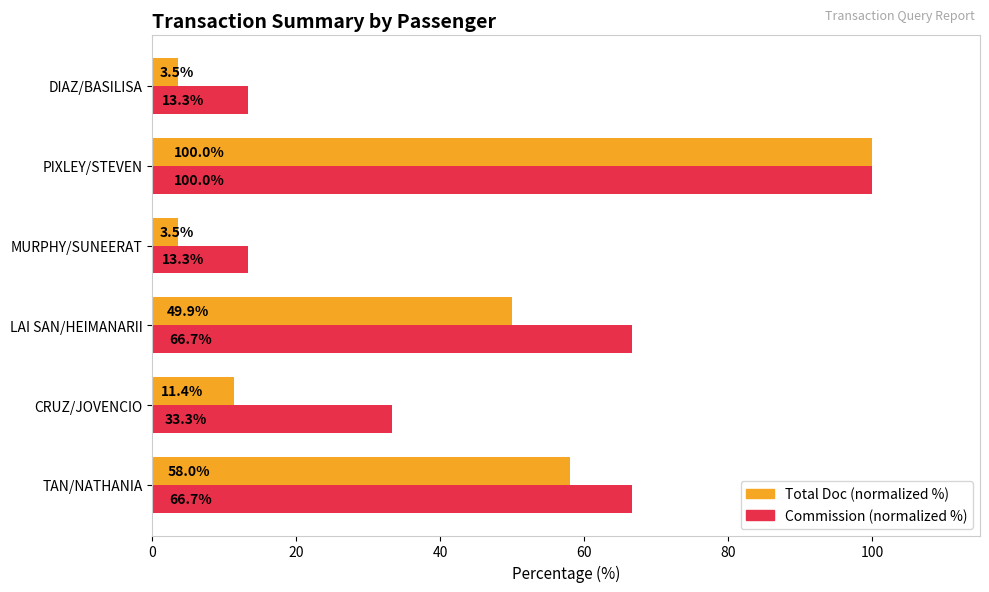

What is the maximum value shown in the chart?

100.0